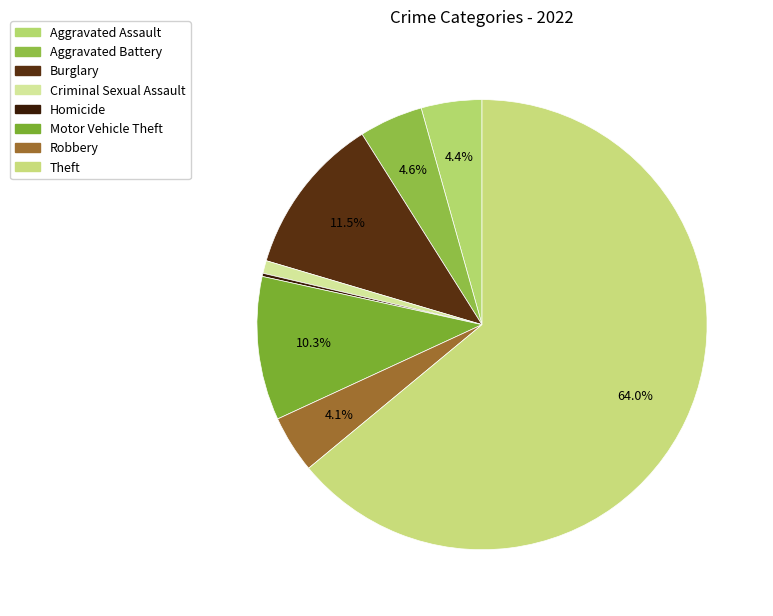

To the nearest percent, what is the difference between the largest and smallest slice percentages?

64%